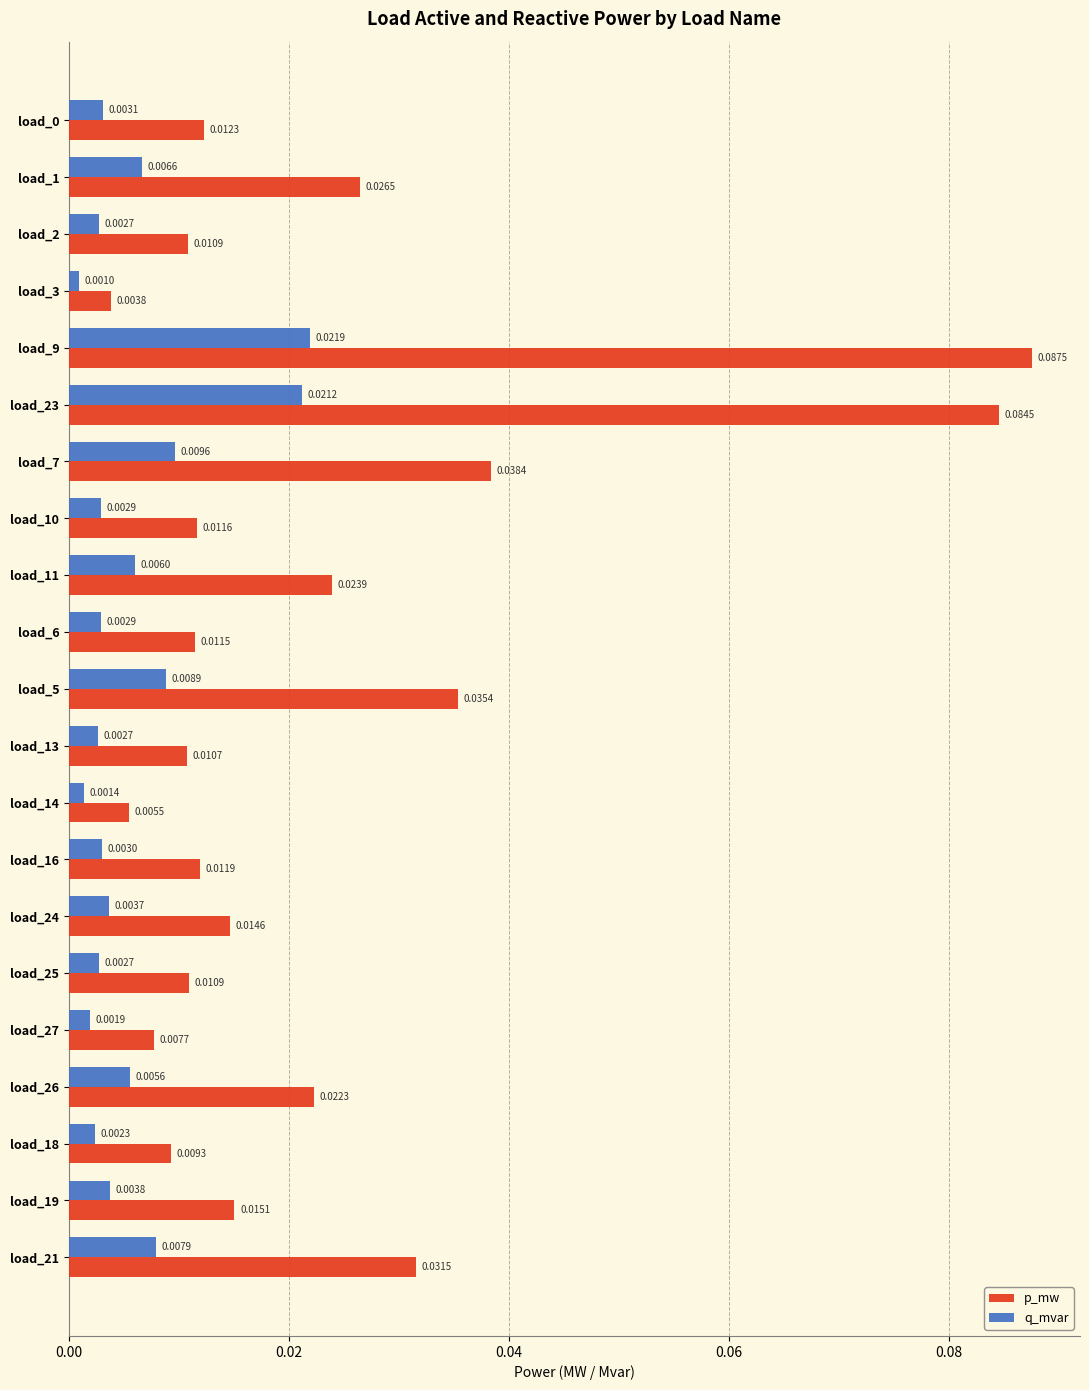

At which category is the sum across all series the highest?

load_9